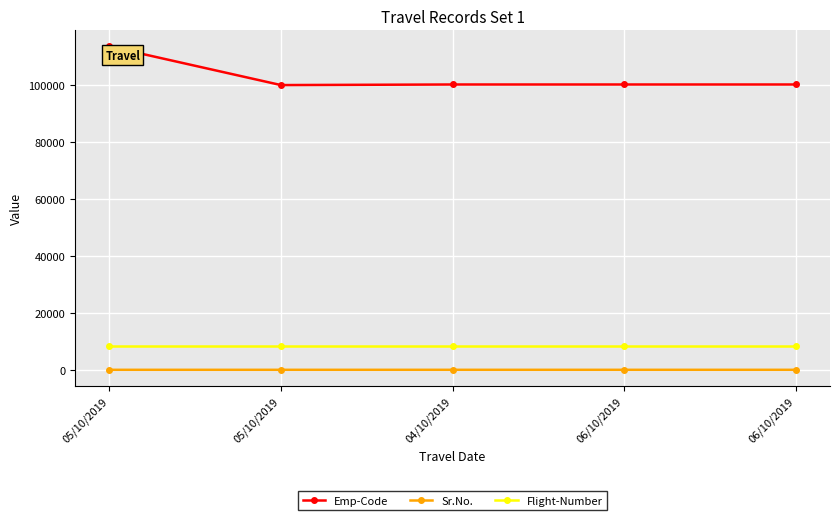

True or false: Sr.No. and Flight-Number cross at least once.

False